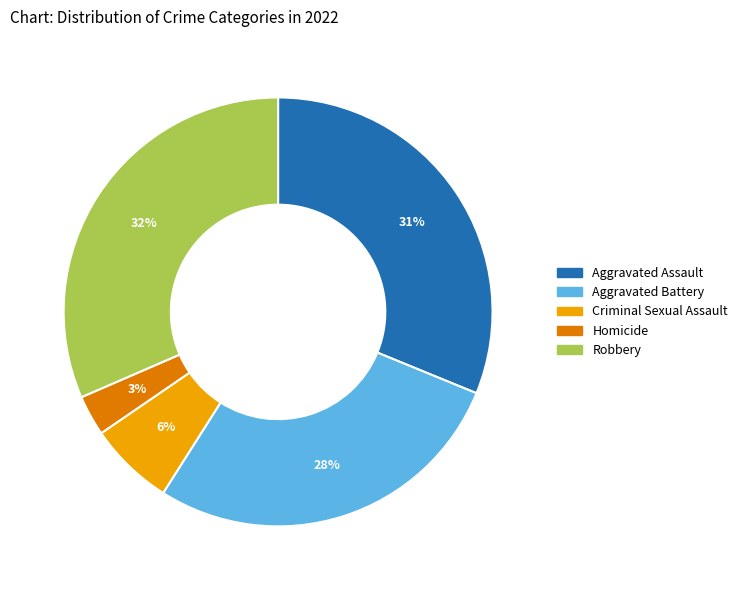

Does Aggravated Battery account for over 50% of the chart?

No